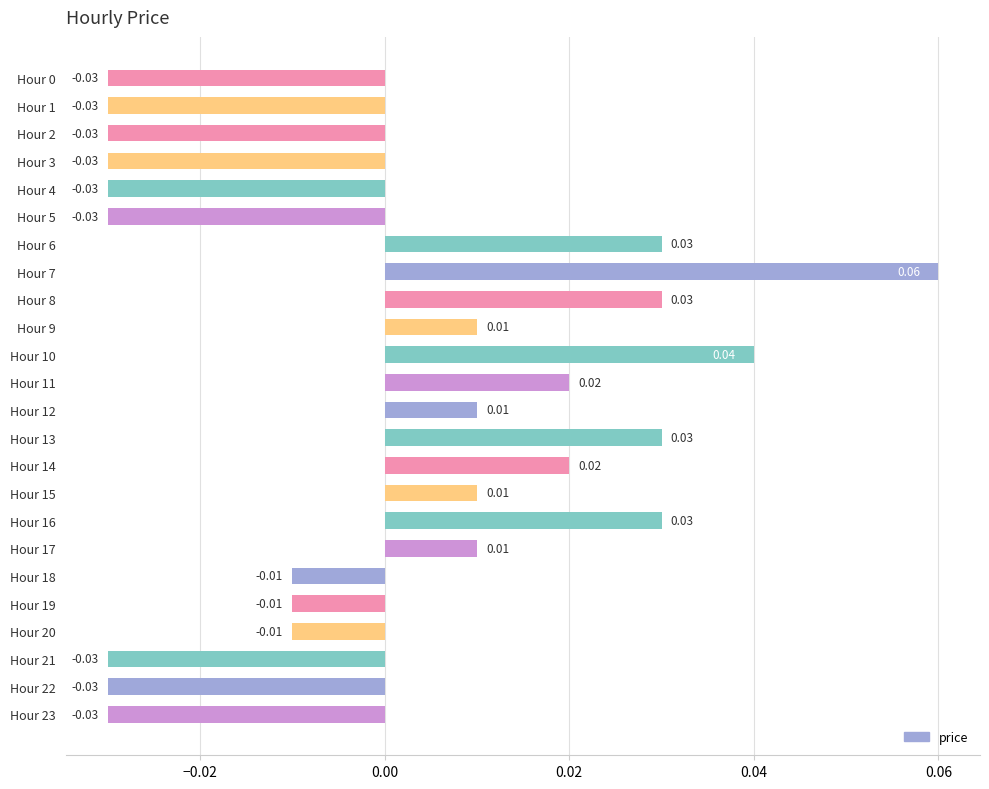

Between Hour 20 and Hour 9, which is larger?

Hour 9